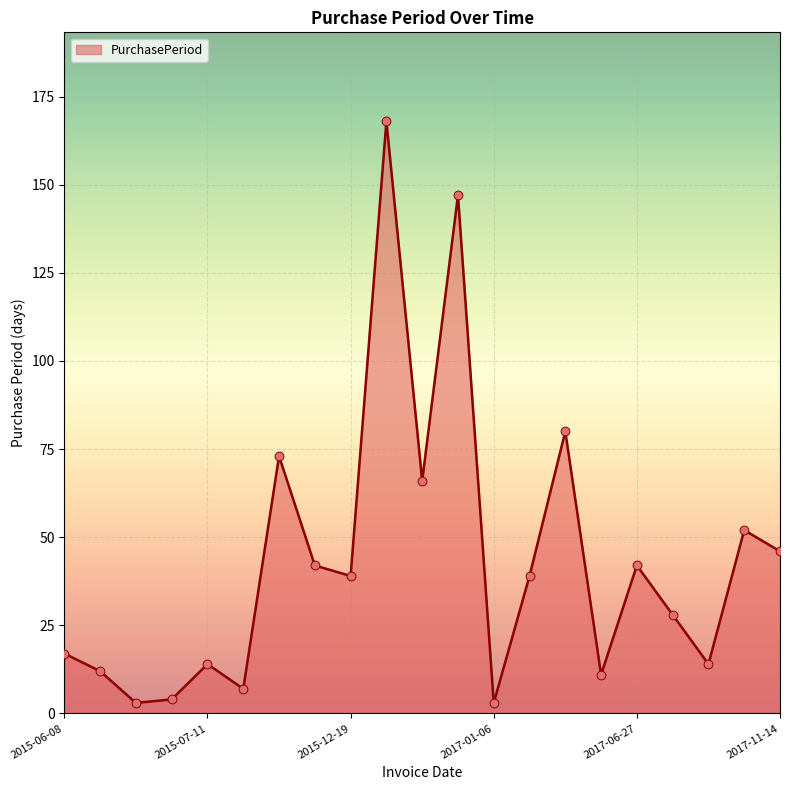

What is the maximum value shown in the chart?

168